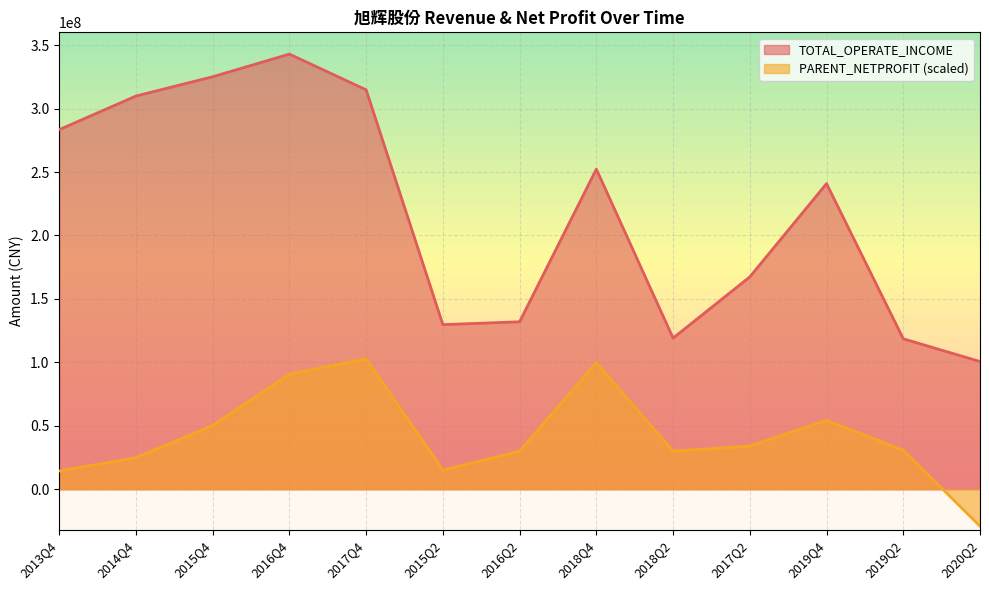

Which series changed the most between 2016Q4 and 2019Q4?

TOTAL_OPERATE_INCOME